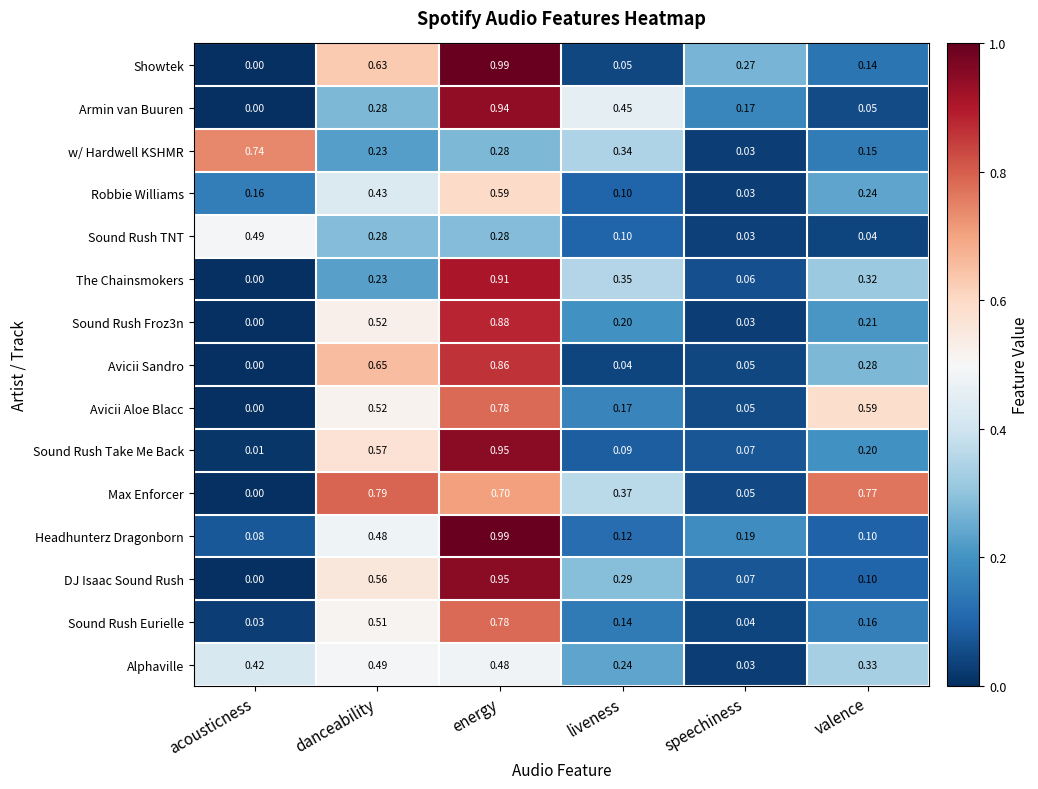

Which series has the largest range (max minus min)?

Showtek